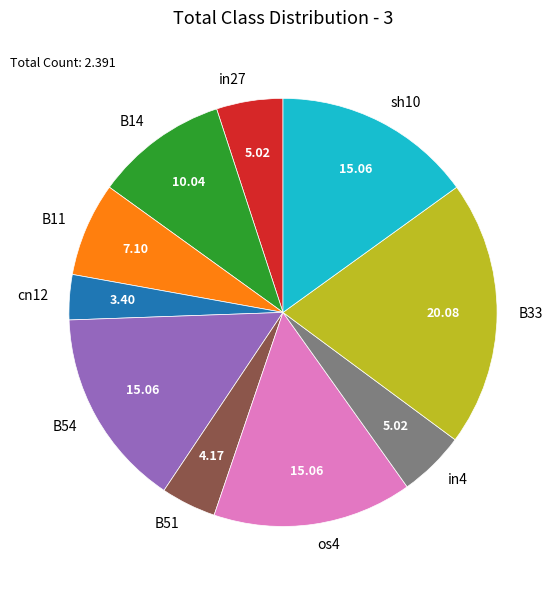

How many slices are in this pie chart?

10